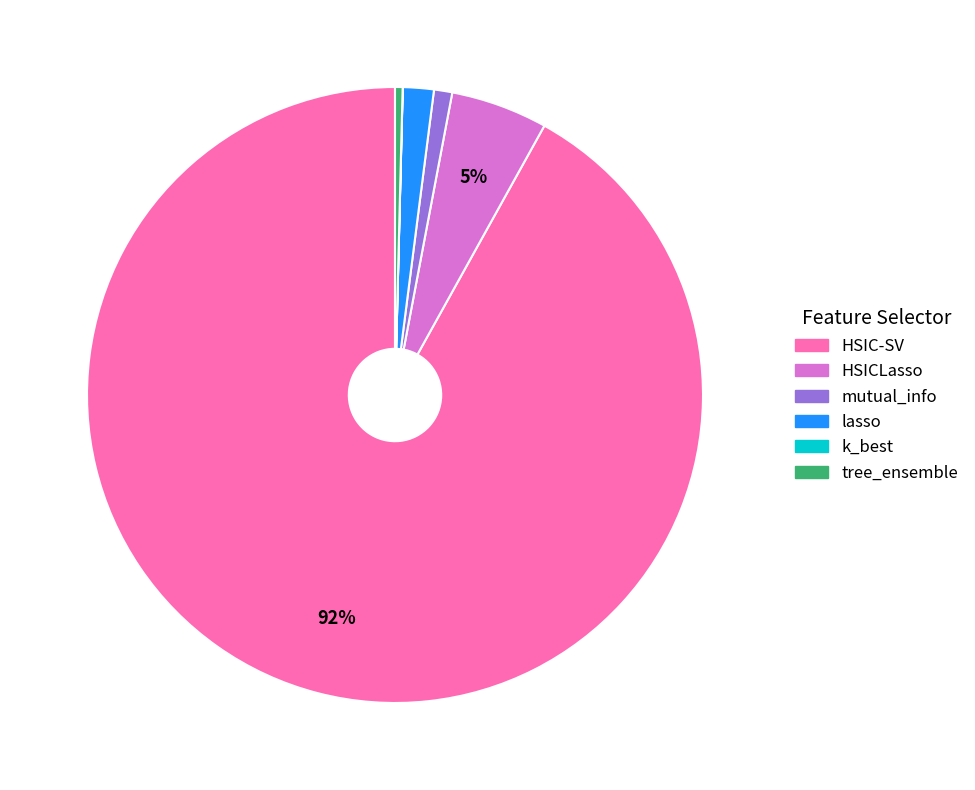

To the nearest percent, what is the difference between the largest and smallest slice percentages?

92%